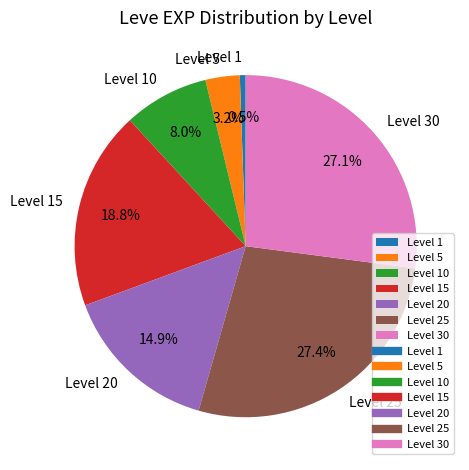

Which slice is the smallest?

Level 1